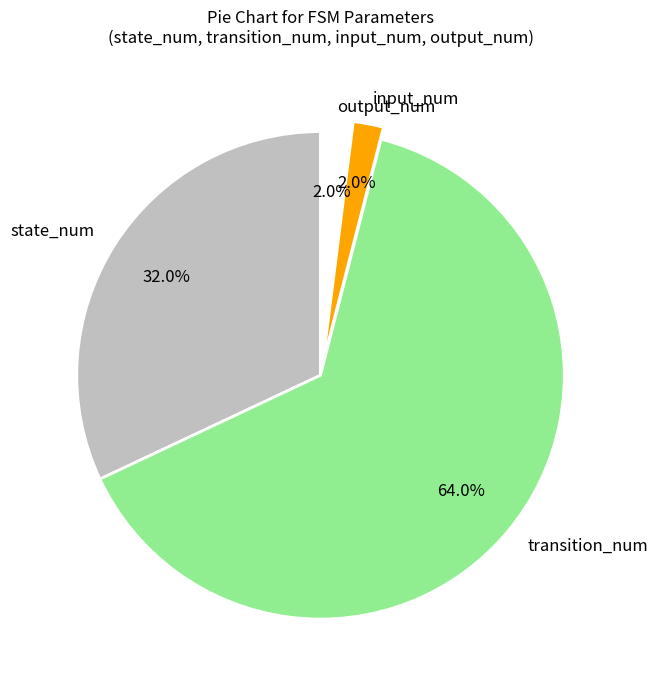

Which slice is the largest?

transition_num